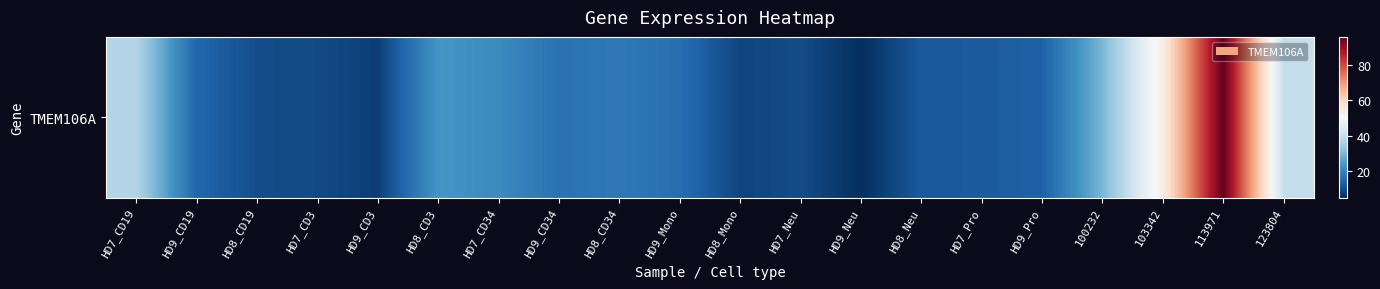

What is the sum of all values?

454.9